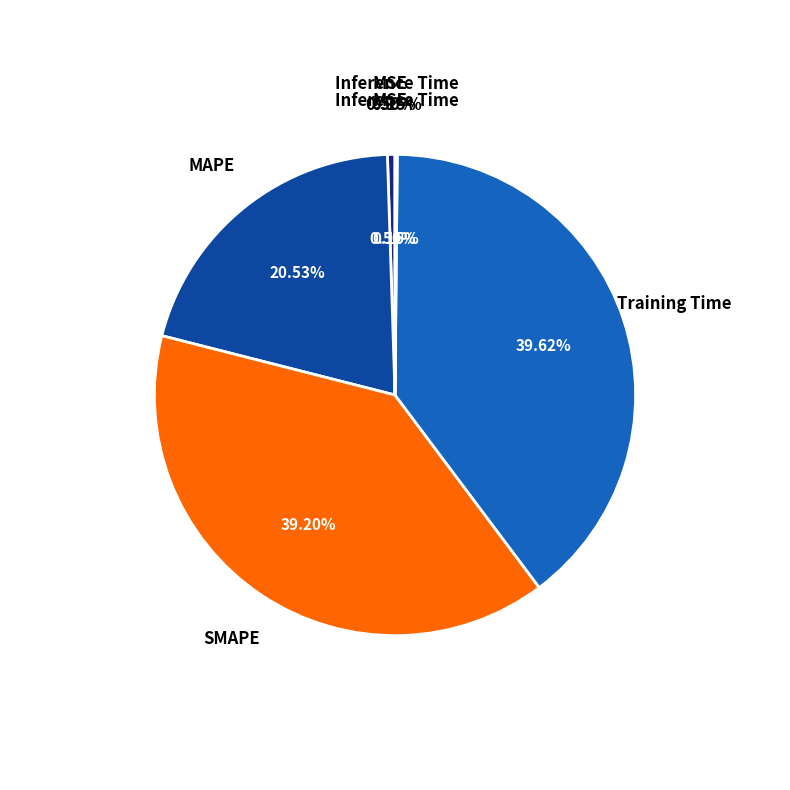

Which slice is the largest?

Training Time